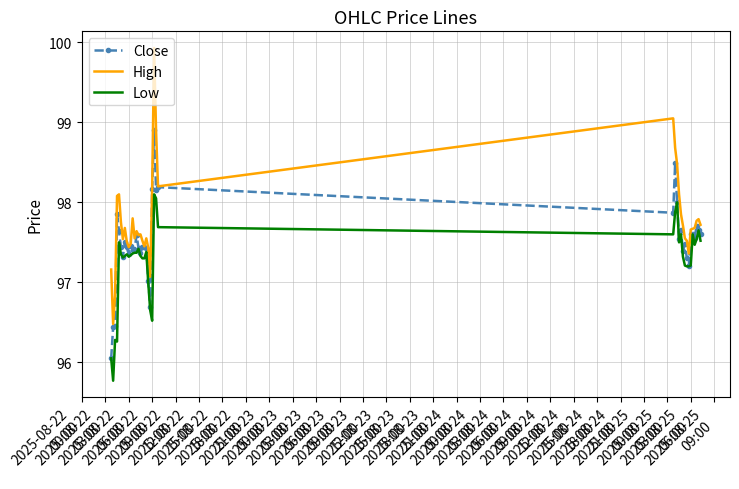

What is the maximum value for Close?

98.9